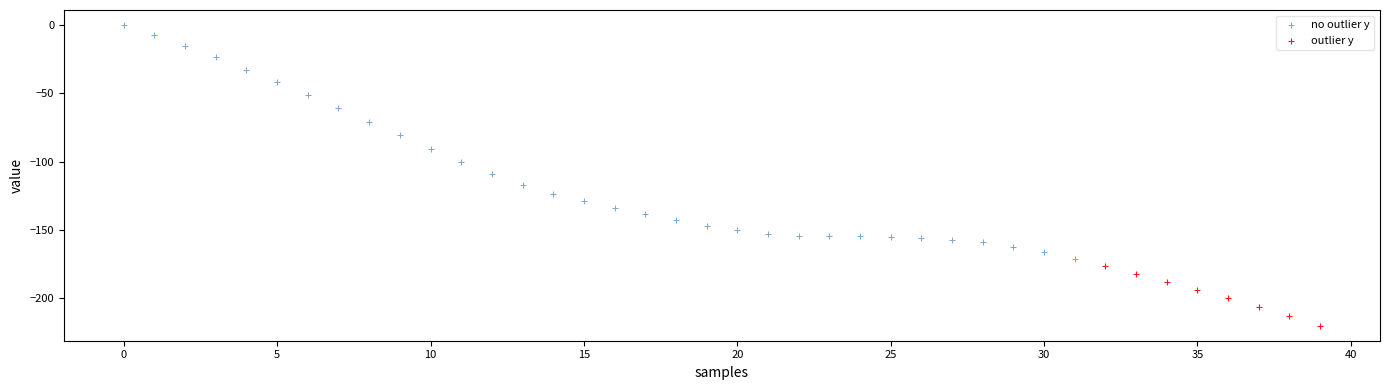

Which series has the largest Y range (max minus min)?

no outlier y